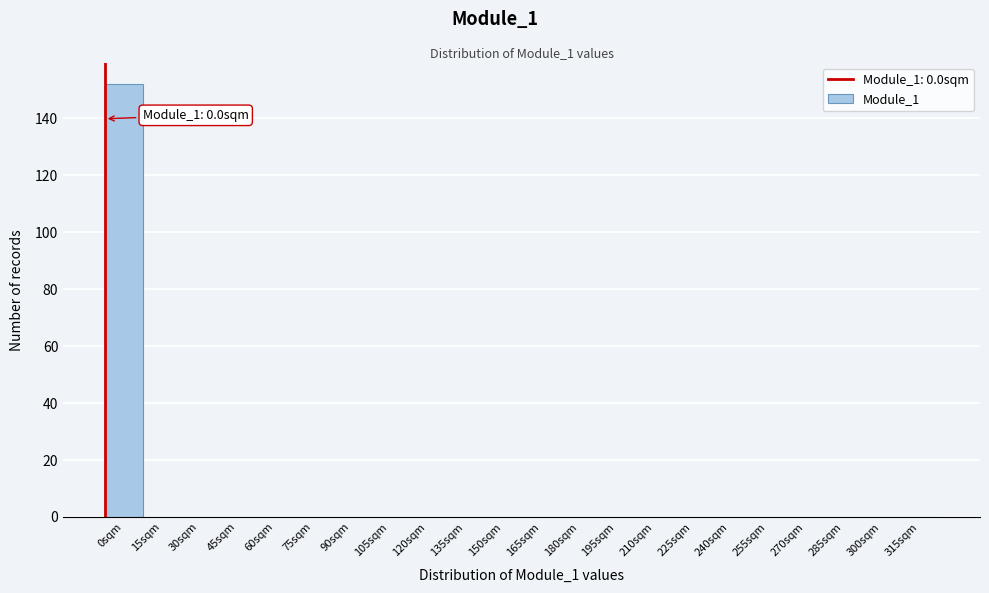

Reading right to left, extract all data points from this chart.

315sqm=0	300sqm=0	285sqm=0	270sqm=0	255sqm=0	240sqm=0	225sqm=0	210sqm=0	195sqm=0	180sqm=0	165sqm=0	150sqm=0	135sqm=0	120sqm=0	105sqm=0	90sqm=0	75sqm=0	60sqm=0	45sqm=0	30sqm=0	15sqm=0	0sqm=152